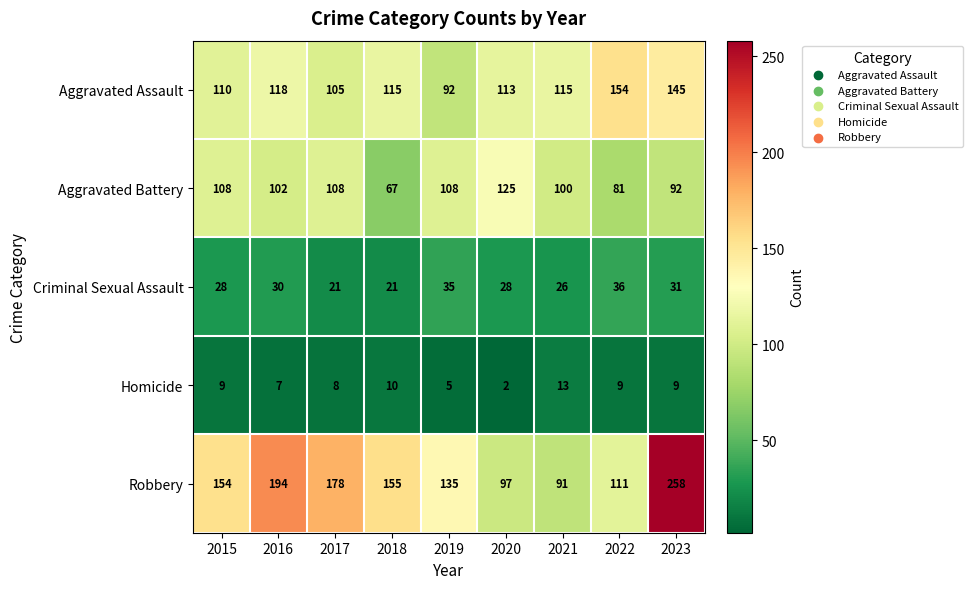

Between 2017 and 2023, which series saw the biggest shift?

Robbery